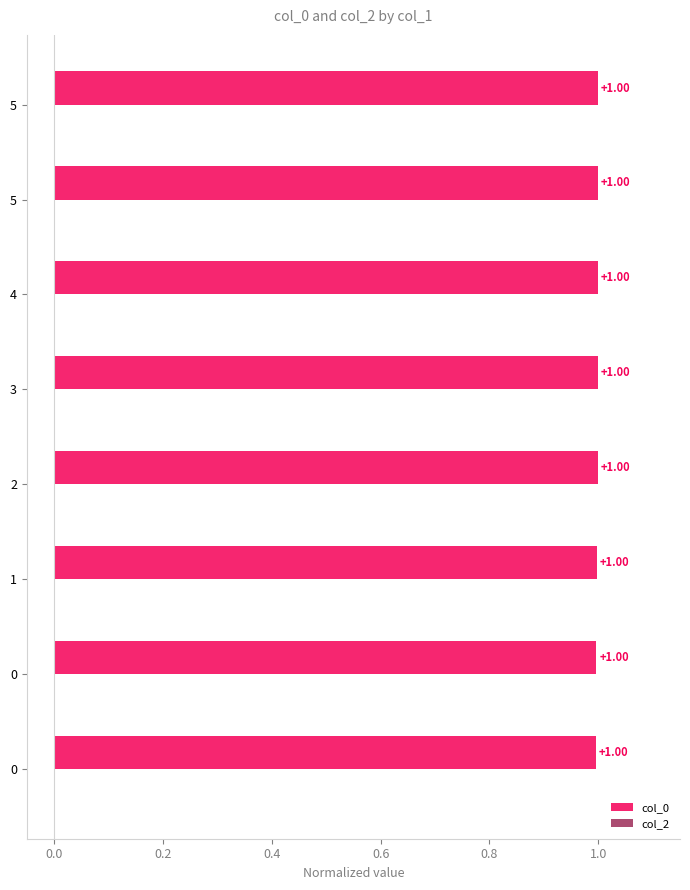

Count the number of categories in the chart.

8